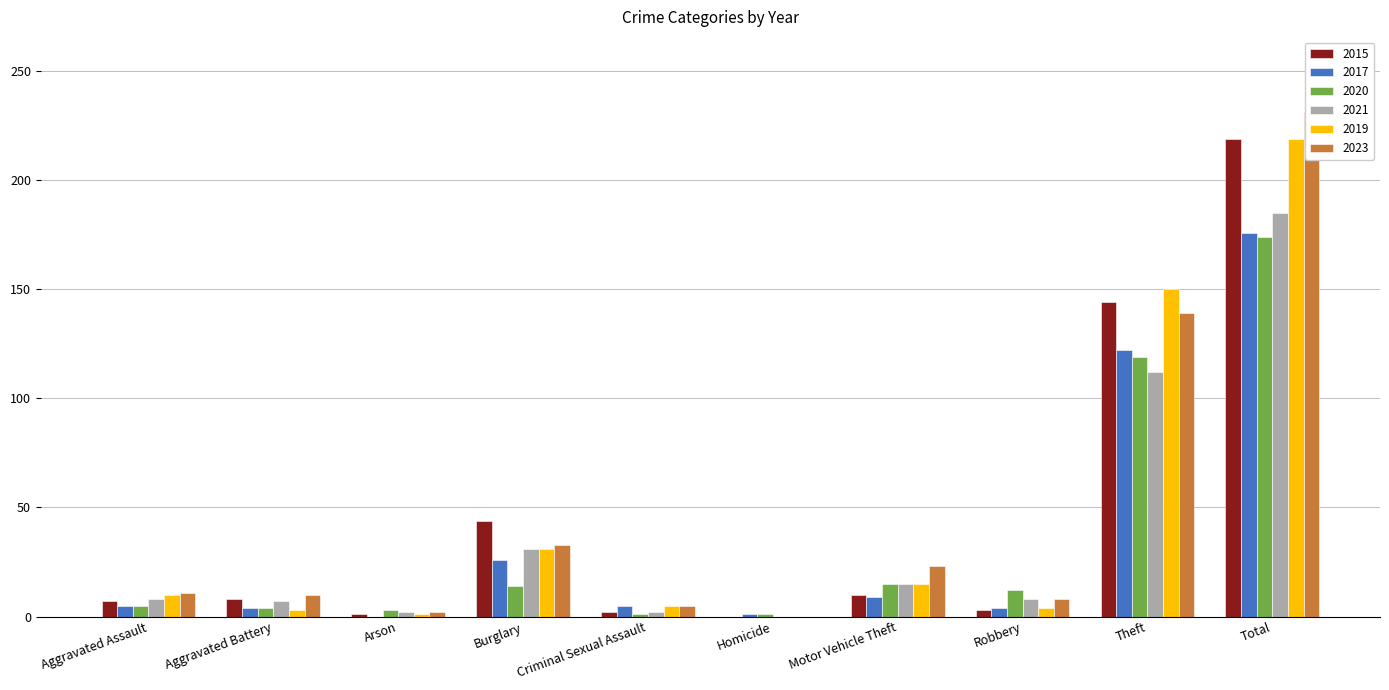

At which label is 2015 closest to 109?

Theft